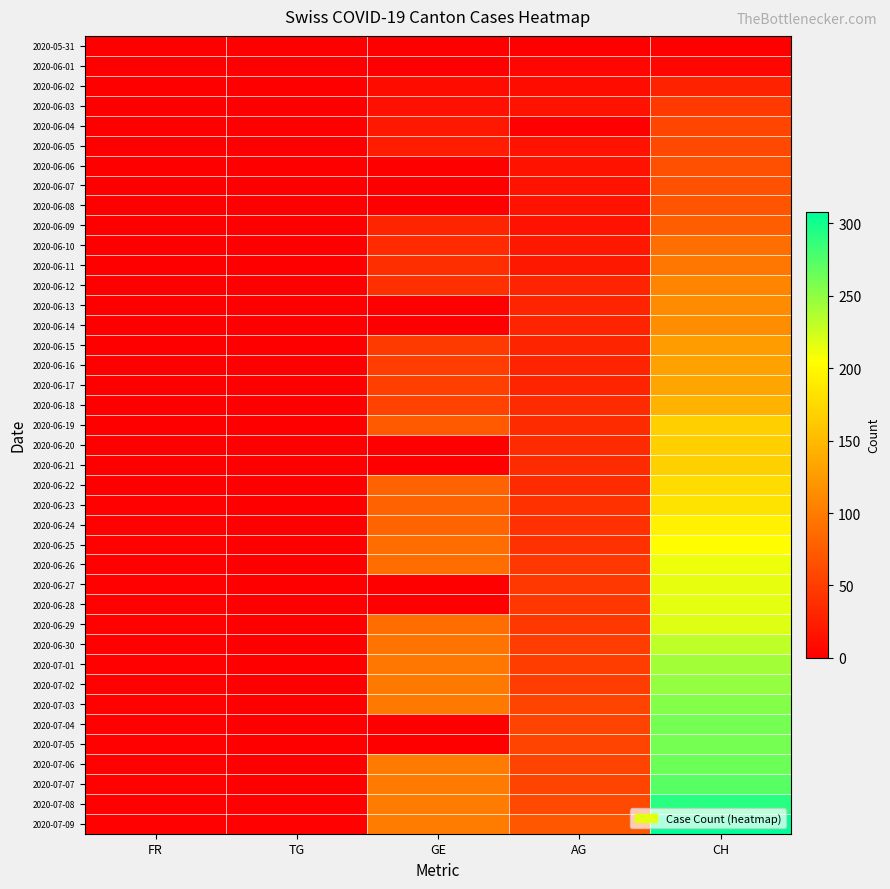

Reading left to right, transcribe all the data shown in this chart.

2020-05-31: FR=0	TG=0	GE=0	AG=0	CH=0
2020-06-01: FR=0	TG=0	GE=0	AG=5	CH=6
2020-06-02: FR=0	TG=0	GE=10	AG=10	CH=28
2020-06-03: FR=0	TG=0	GE=14	AG=15	CH=46
2020-06-04: FR=0	TG=0	GE=20	AG=0	CH=56
2020-06-05: FR=0	TG=0	GE=24	AG=15	CH=60
2020-06-06: FR=0	TG=0	GE=0	AG=15	CH=64
2020-06-07: FR=0	TG=0	GE=0	AG=15	CH=66
2020-06-08: FR=0	TG=0	GE=0	AG=15	CH=69
2020-06-09: FR=0	TG=0	GE=29	AG=15	CH=76
2020-06-10: FR=0	TG=0	GE=34	AG=20	CH=90
2020-06-11: FR=0	TG=0	GE=38	AG=20	CH=96
2020-06-12: FR=0	TG=0	GE=39	AG=30	CH=108
2020-06-13: FR=0	TG=0	GE=0	AG=30	CH=112
2020-06-14: FR=0	TG=0	GE=0	AG=30	CH=114
2020-06-15: FR=0	TG=0	GE=47	AG=30	CH=126
2020-06-16: FR=0	TG=0	GE=50	AG=30	CH=130
2020-06-17: FR=1	TG=1	GE=51	AG=30	CH=133
2020-06-18: FR=1	TG=1	GE=54	AG=35	CH=145
2020-06-19: FR=1	TG=1	GE=73	AG=35	CH=167
2020-06-20: FR=1	TG=1	GE=0	AG=35	CH=167
2020-06-21: FR=1	TG=1	GE=0	AG=35	CH=168
2020-06-22: FR=1	TG=1	GE=80	AG=35	CH=177
2020-06-23: FR=2	TG=1	GE=80	AG=40	CH=183
2020-06-24: FR=2	TG=1	GE=81	AG=40	CH=194
2020-06-25: FR=2	TG=1	GE=88	AG=40	CH=204
2020-06-26: FR=2	TG=1	GE=89	AG=45	CH=212
2020-06-27: FR=2	TG=1	GE=0	AG=45	CH=215
2020-06-28: FR=2	TG=1	GE=0	AG=45	CH=216
2020-06-29: FR=2	TG=1	GE=89	AG=45	CH=218
2020-06-30: FR=2	TG=1	GE=93	AG=50	CH=231
2020-07-01: FR=2	TG=1	GE=96	AG=50	CH=243
2020-07-02: FR=2	TG=1	GE=98	AG=50	CH=249
2020-07-03: FR=2	TG=1	GE=98	AG=55	CH=255
2020-07-04: FR=2	TG=1	GE=0	AG=55	CH=260
2020-07-05: FR=2	TG=1	GE=0	AG=55	CH=261
2020-07-06: FR=2	TG=1	GE=99	AG=55	CH=264
2020-07-07: FR=2	TG=1	GE=99	AG=55	CH=272
2020-07-08: FR=2	TG=2	GE=101	AG=60	CH=292
2020-07-09: FR=2	TG=2	GE=101	AG=70	CH=308